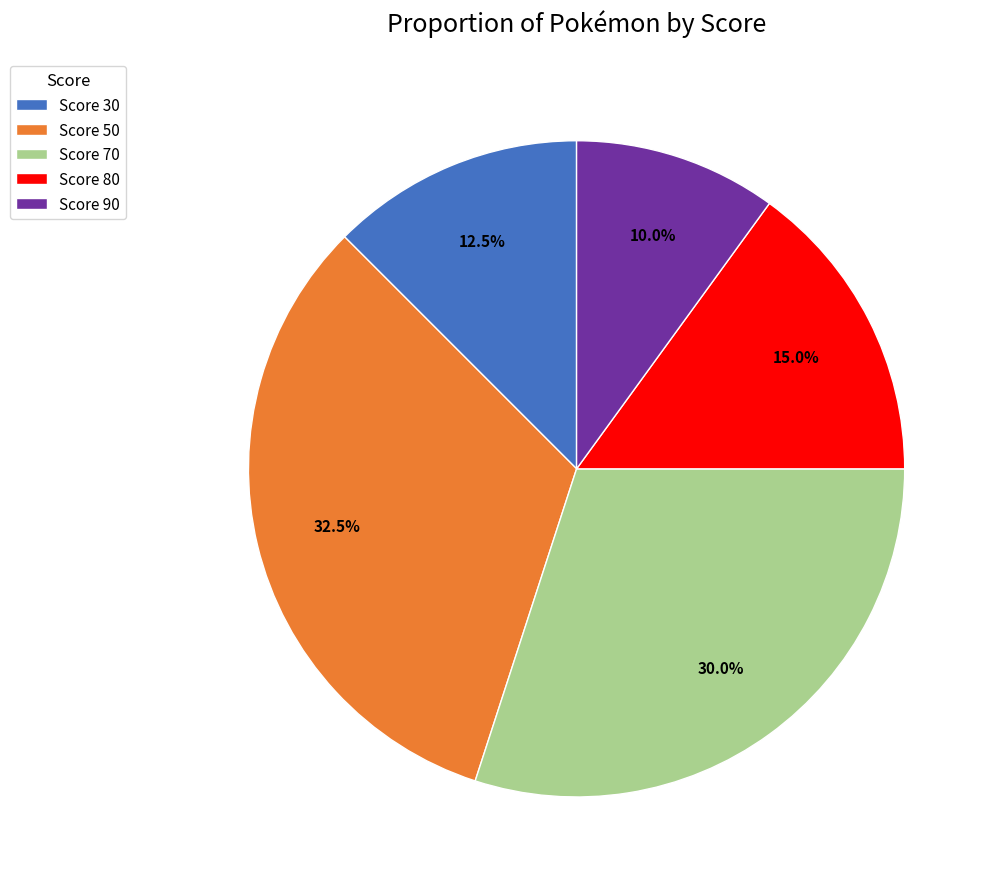

Rank the categories by value from lowest to highest.

Score 90, Score 30, Score 80, Score 70, Score 50